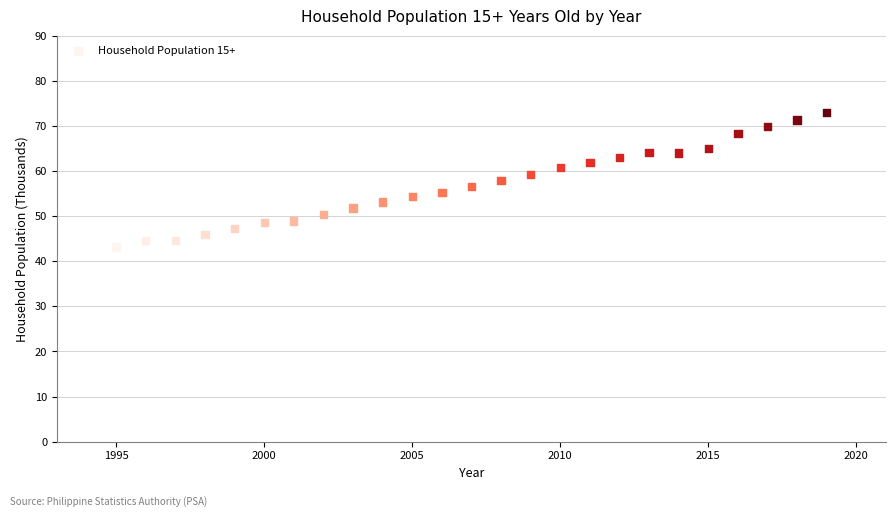

What is the range of Y values (max minus min)?

29.8